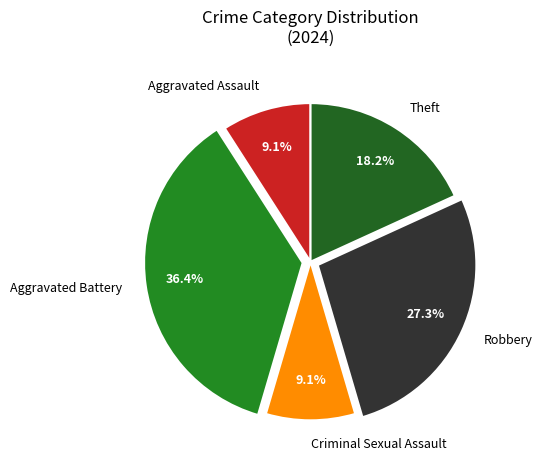

The Robbery slice represents 27% of the pie. True or false?

True